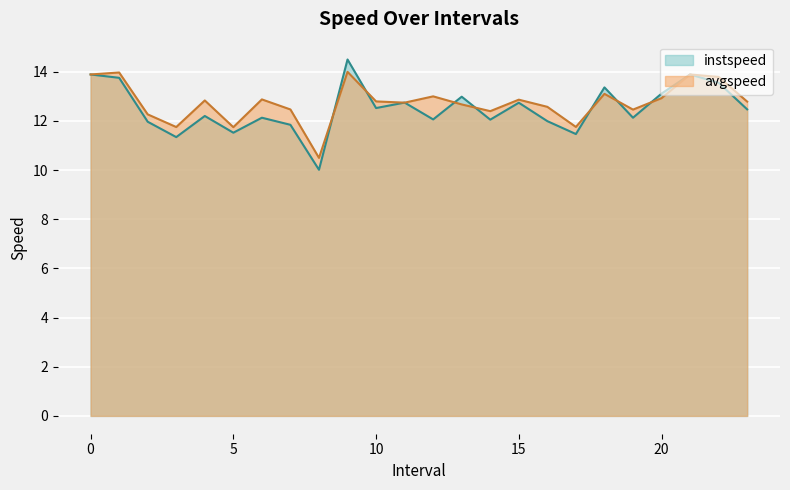

What is the highest value of the instspeed series?

14.5